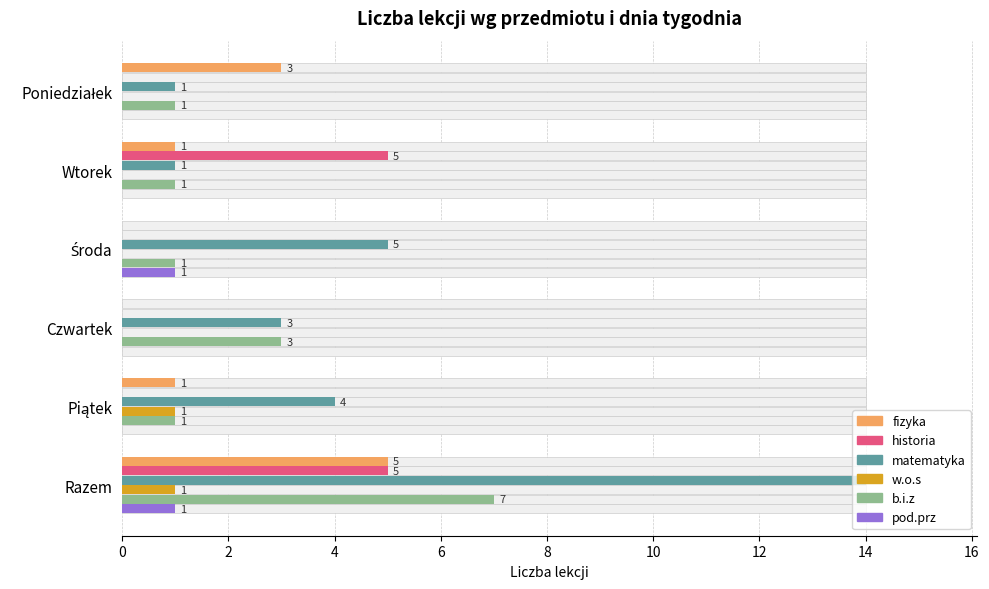

What is the greatest value displayed?

14